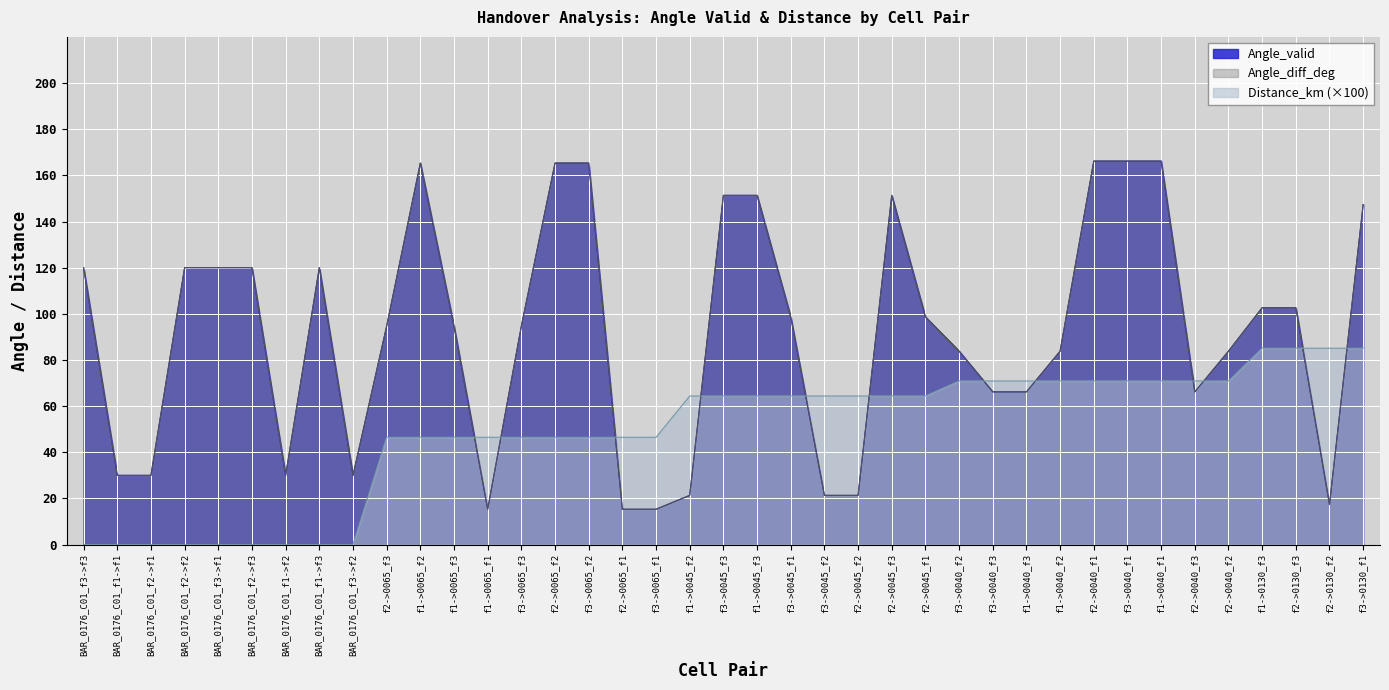

Rank the categories by Angle_diff_deg value from highest to lowest.

f2->0040_f1, f3->0040_f1, f1->0040_f1, f1->0065_f2, f2->0065_f2, f3->0065_f2, f3->0045_f3, f1->0045_f3, f2->0045_f3, f3->0130_f1, BAR_0176_C01_f3->f3, BAR_0176_C01_f2->f2, BAR_0176_C01_f3->f1, BAR_0176_C01_f2->f3, BAR_0176_C01_f1->f3, f1->0130_f3, f2->0130_f3, f3->0045_f1, f2->0045_f1, f2->0065_f3, f1->0065_f3, f3->0065_f3, f3->0040_f2, f1->0040_f2, f2->0040_f2, f3->0040_f3, f1->0040_f3, f2->0040_f3, BAR_0176_C01_f1->f1, BAR_0176_C01_f2->f1, BAR_0176_C01_f1->f2, BAR_0176_C01_f3->f2, f1->0045_f2, f3->0045_f2, f2->0045_f2, f2->0130_f2, f1->0065_f1, f2->0065_f1, f3->0065_f1